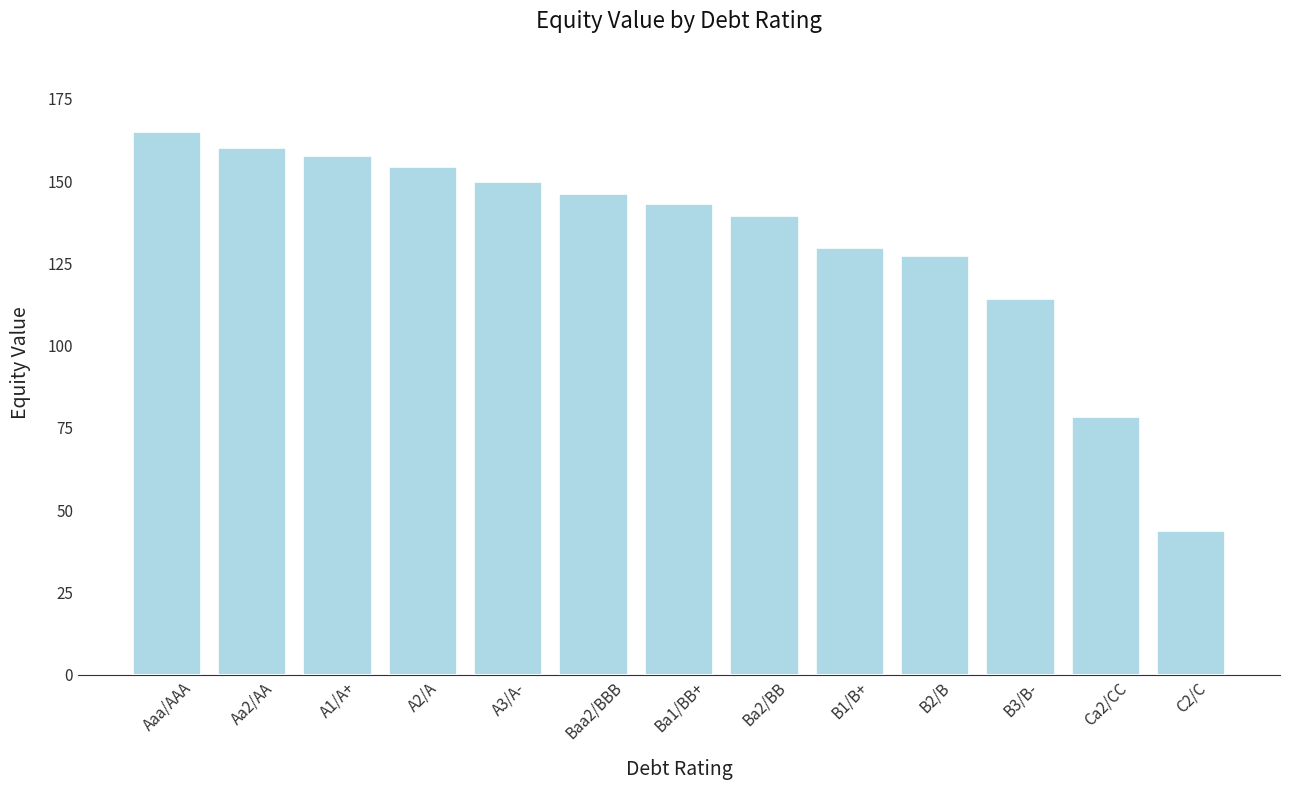

The value at A2/A is 154.3. True or false?

True